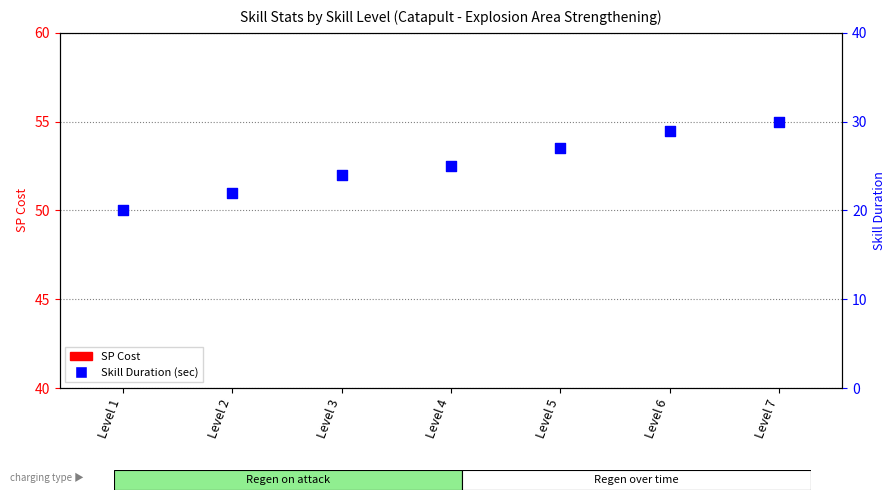

Which series reaches the minimum Y coordinate?

SP Cost